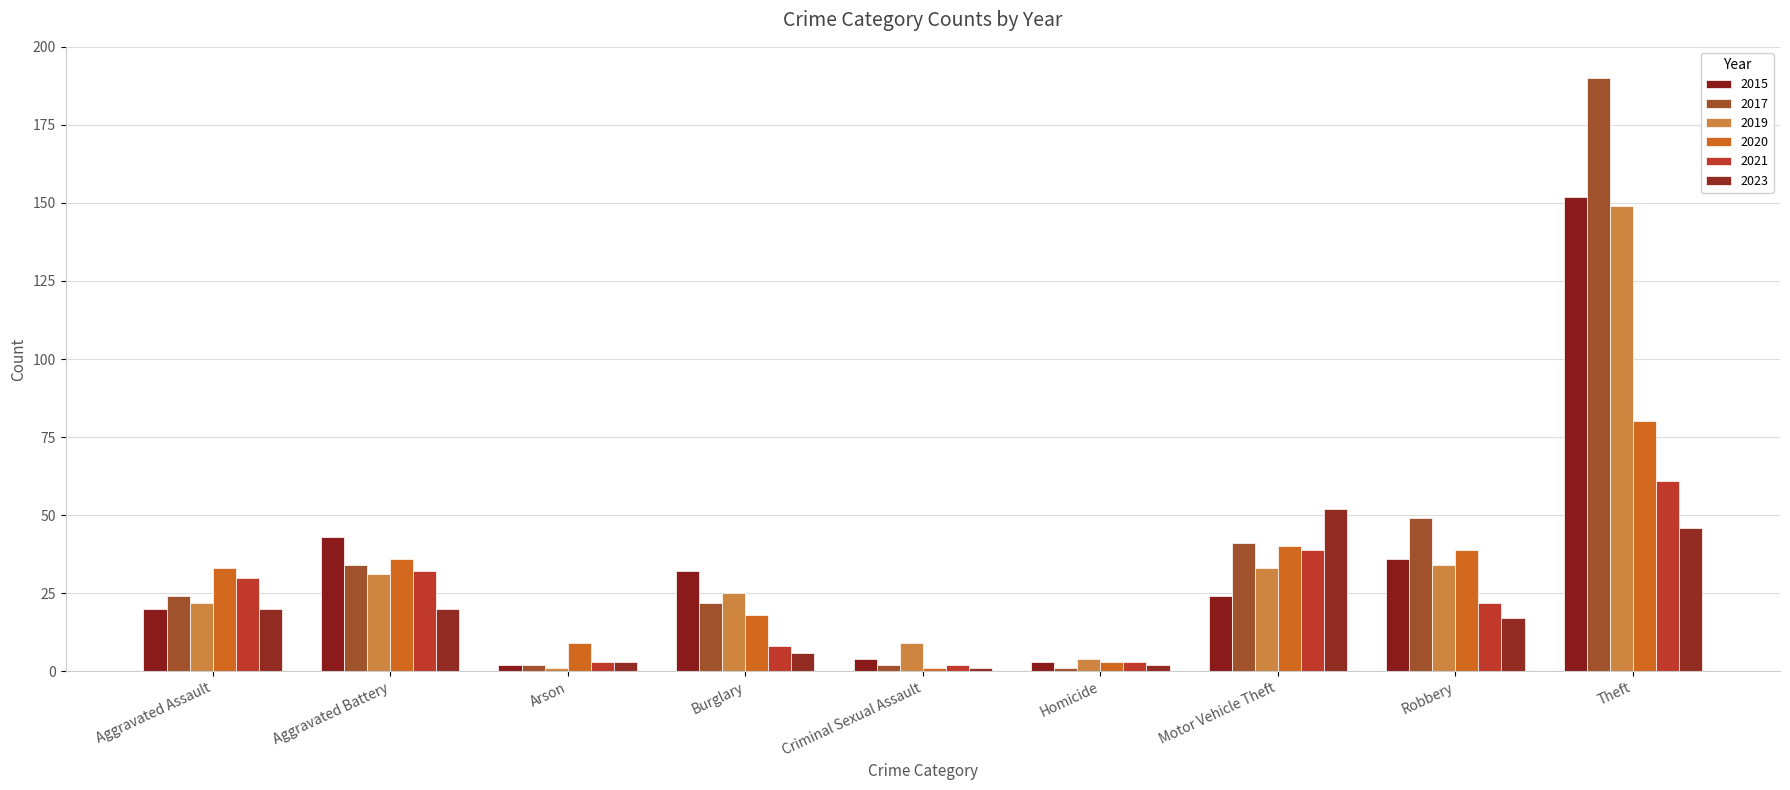

How many bars are there in each group?

6